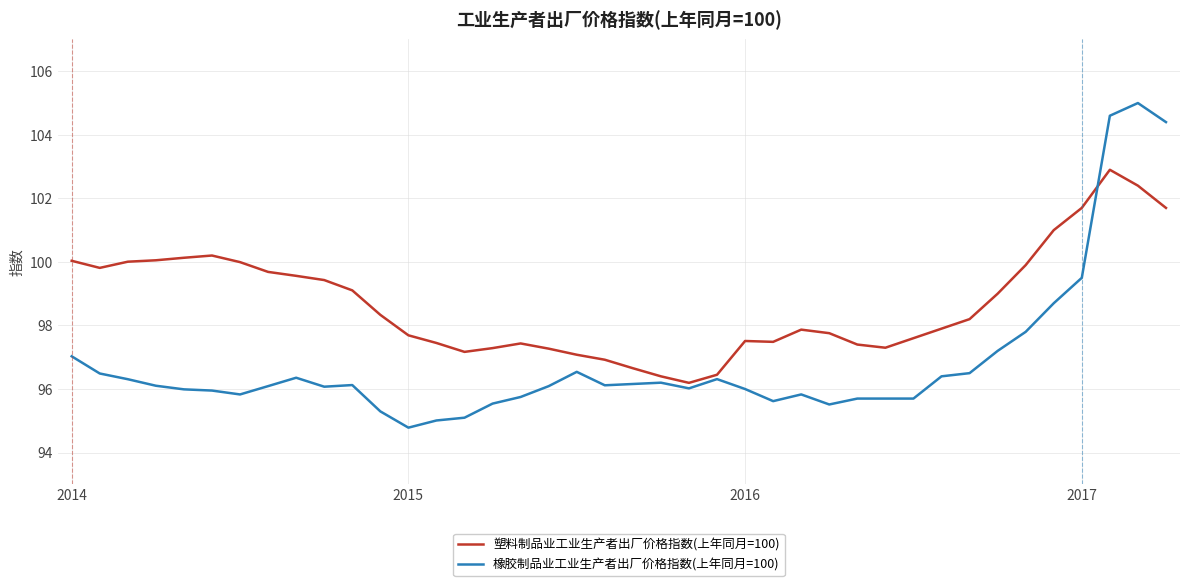

What is the lowest value of the 塑料制品业工业生产者出厂价格指数(上年同月=100) series?

96.2